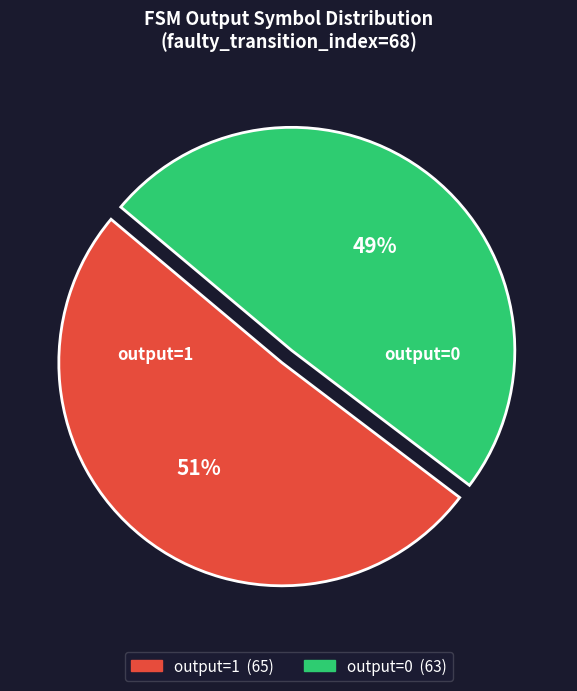

To the nearest percent, what is the average slice percentage?

50%